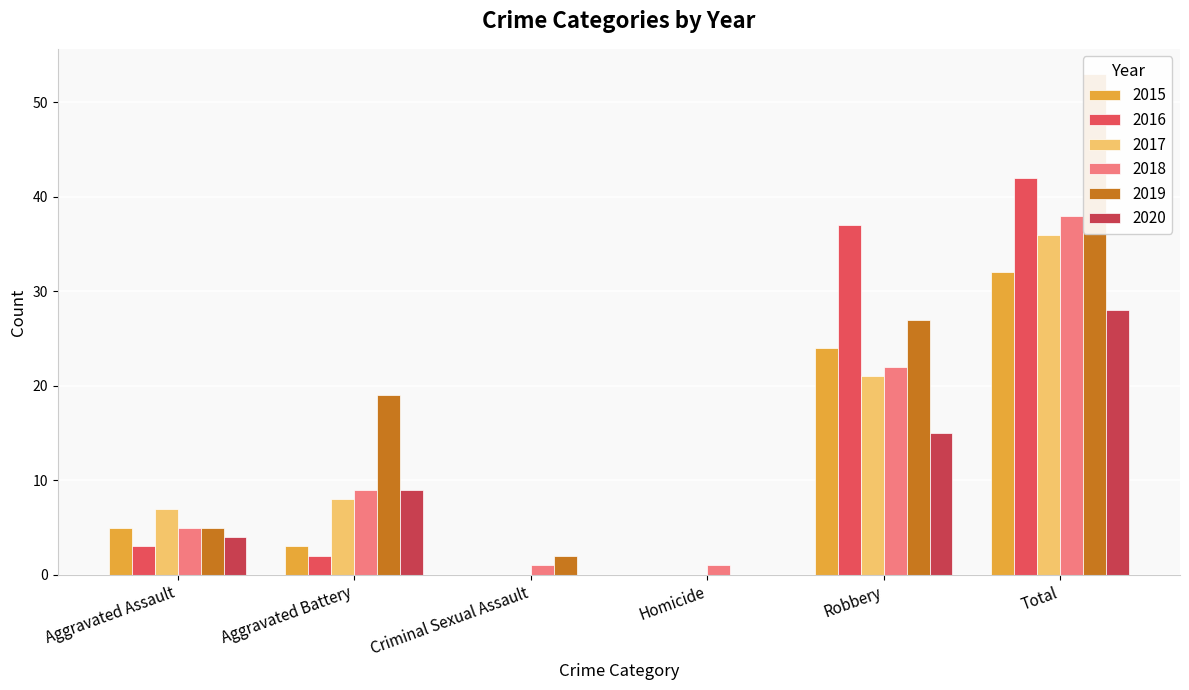

What is the label of the 2nd bar from the left?

Aggravated Battery